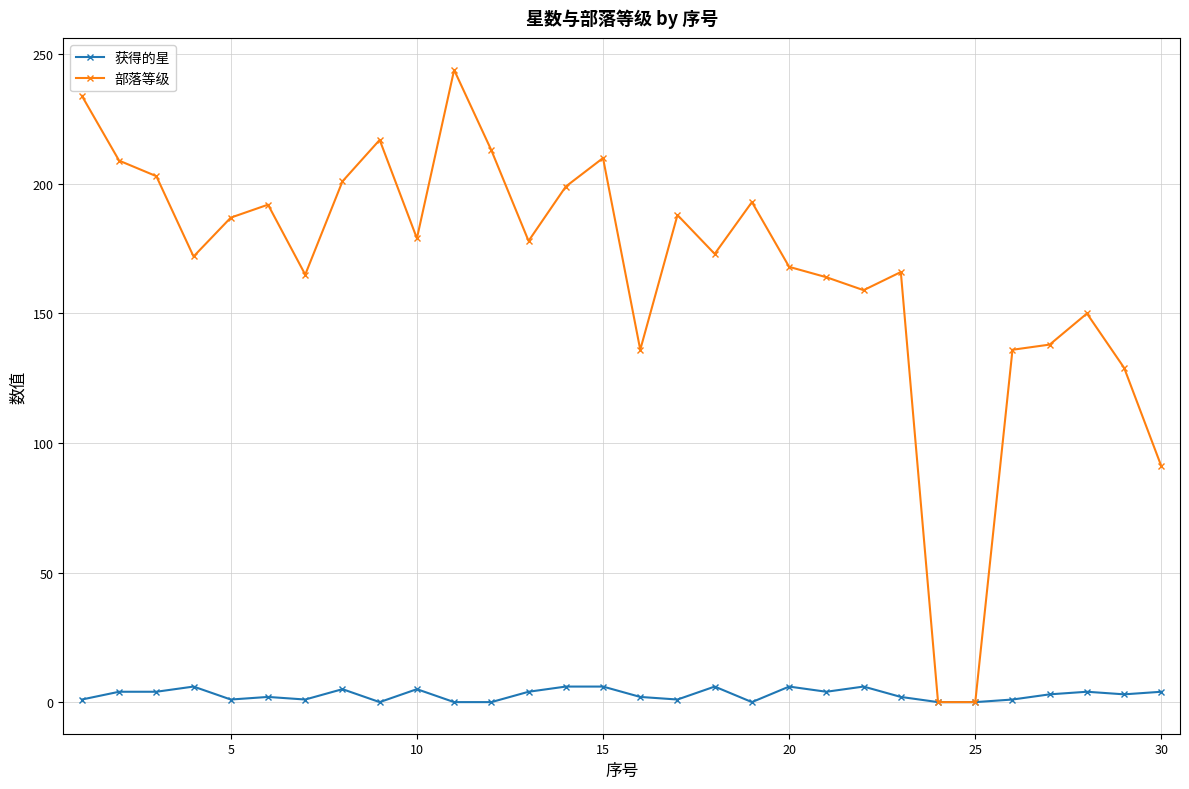

List the series in order of their overall mean, highest first.

部落等级, 获得的星